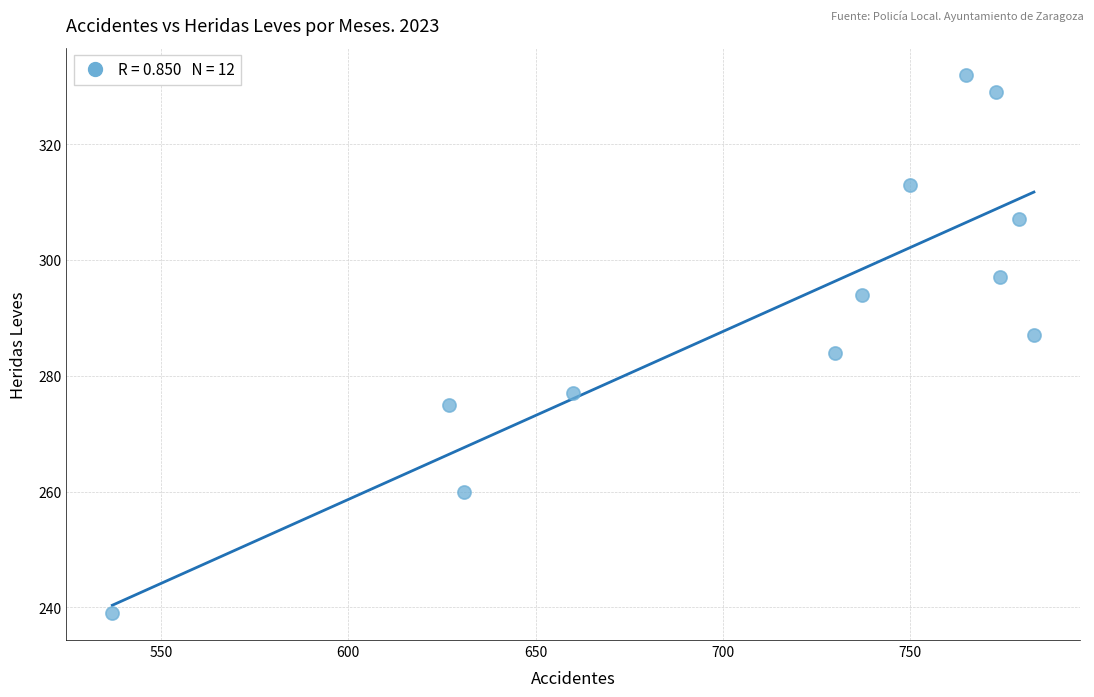

What is the range of Y values (max minus min)?

93